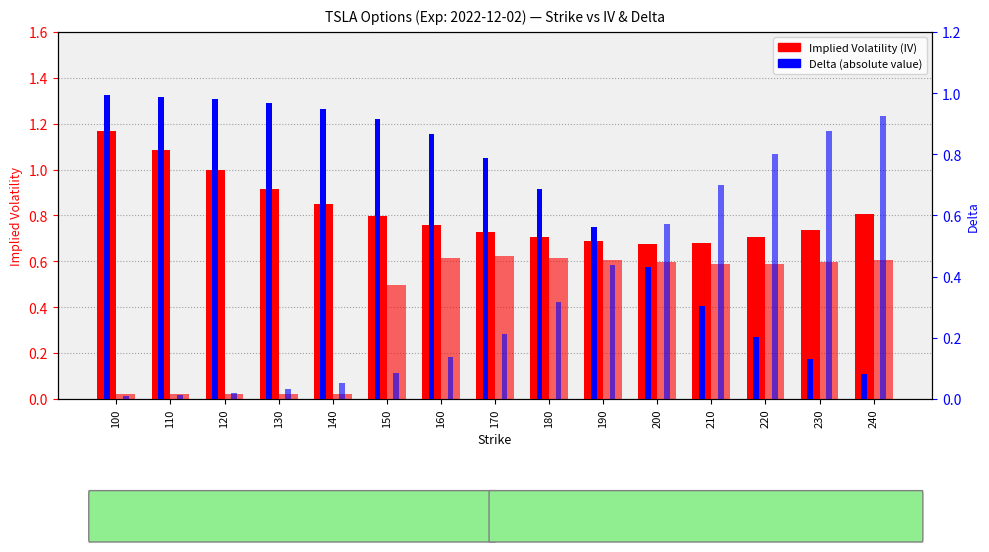

Is the value of Put Delta (abs) at 170 greater than the value of Call Delta at 100?

No